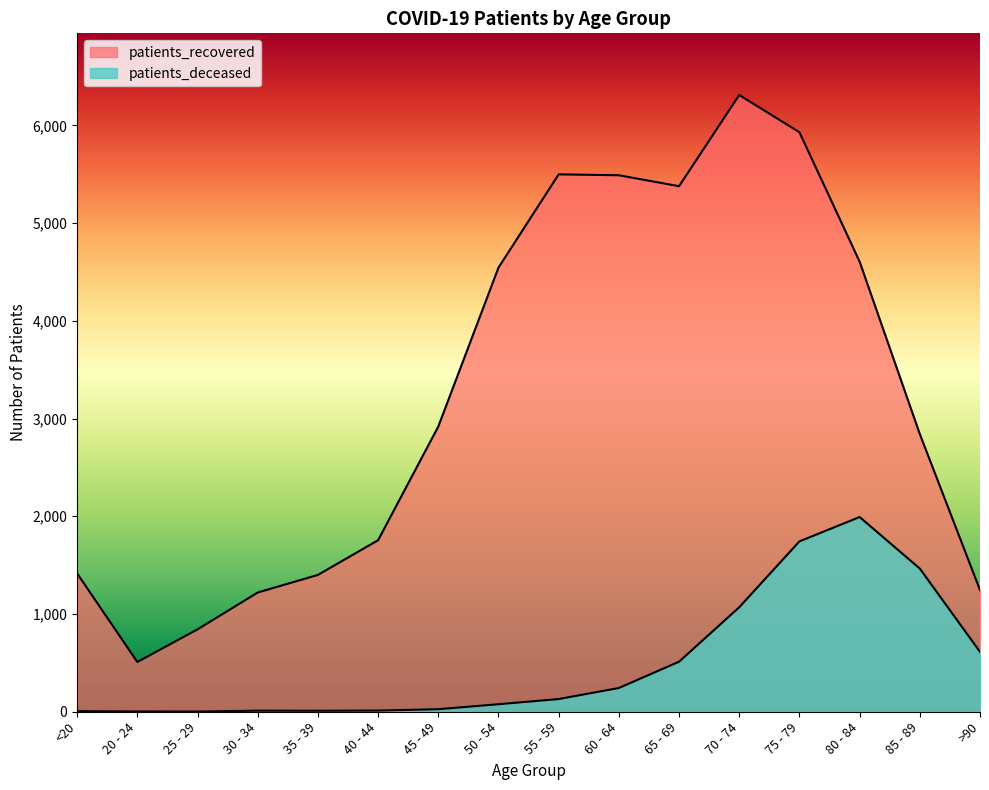

Does the chart display data point markers on the line(s)?

No